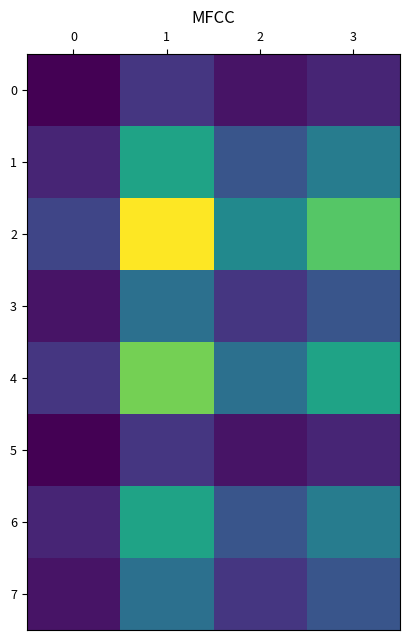

Reading right to left, transcribe all the data shown in this chart.

0: 3=3	2=2	1=4	0=1
1: 3=9	2=6	1=12	0=3
2: 3=15	2=10	1=20	0=5
3: 3=6	2=4	1=8	0=2
4: 3=12	2=8	1=16	0=4
5: 3=3	2=2	1=4	0=1
6: 3=9	2=6	1=12	0=3
7: 3=6	2=4	1=8	0=2